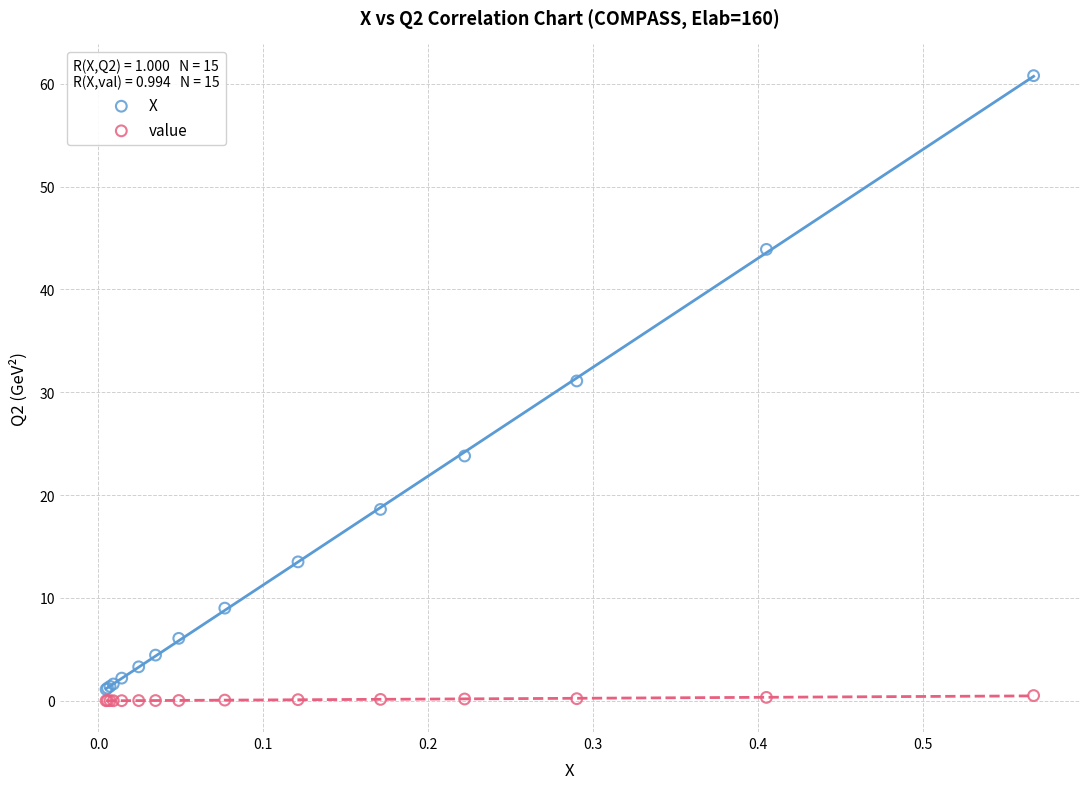

What are all the series names shown in the legend?

X, value